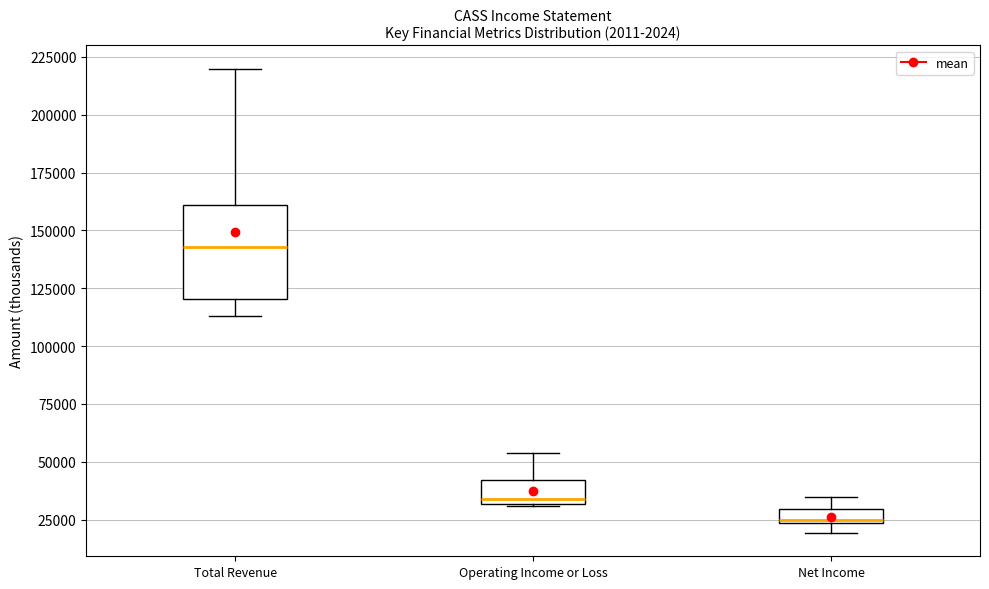

Which box's median line is the highest?

Total Revenue